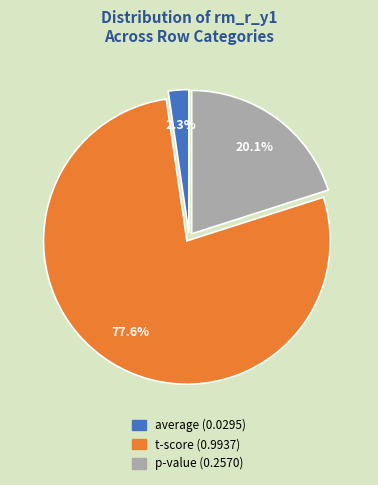

What percentage is NOT represented by p-value?

79.9%